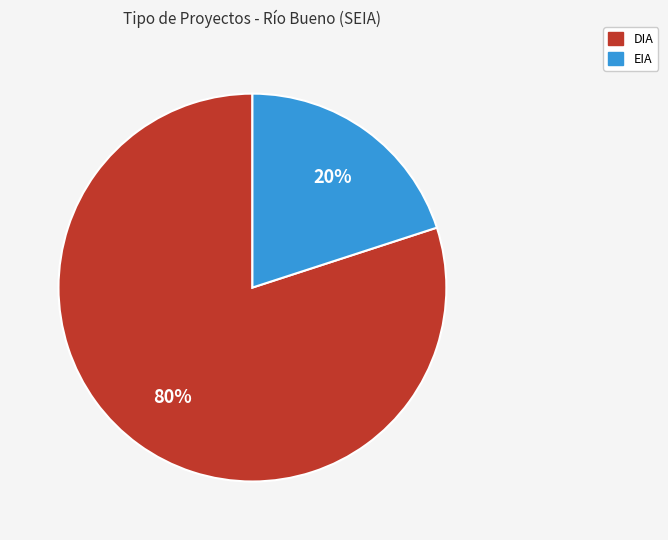

What is the majority slice?

DIA